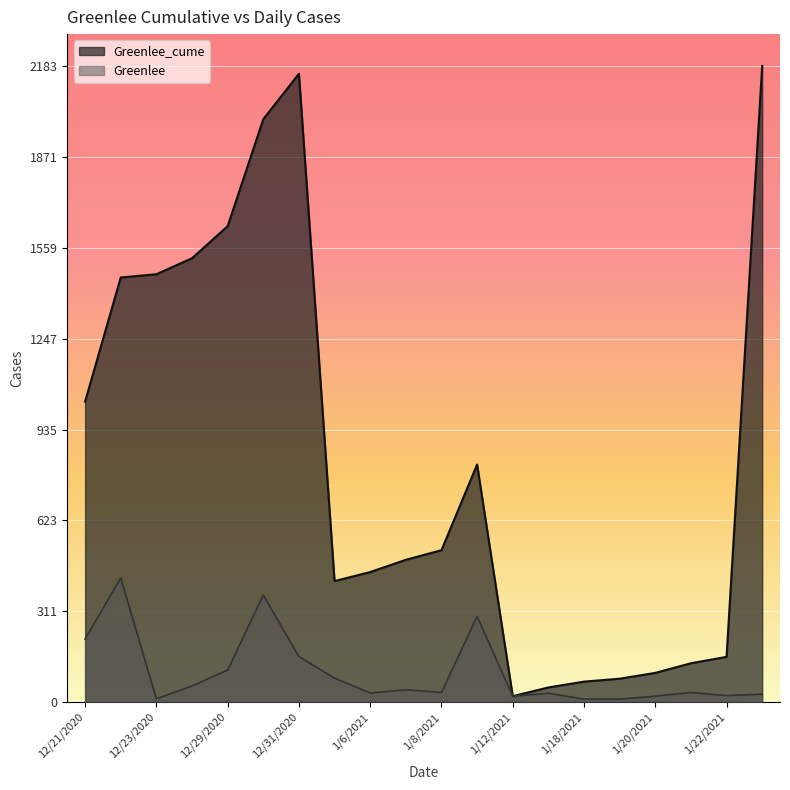

What is the difference between the maximum and minimum values in the Greenlee_cume series?

2163